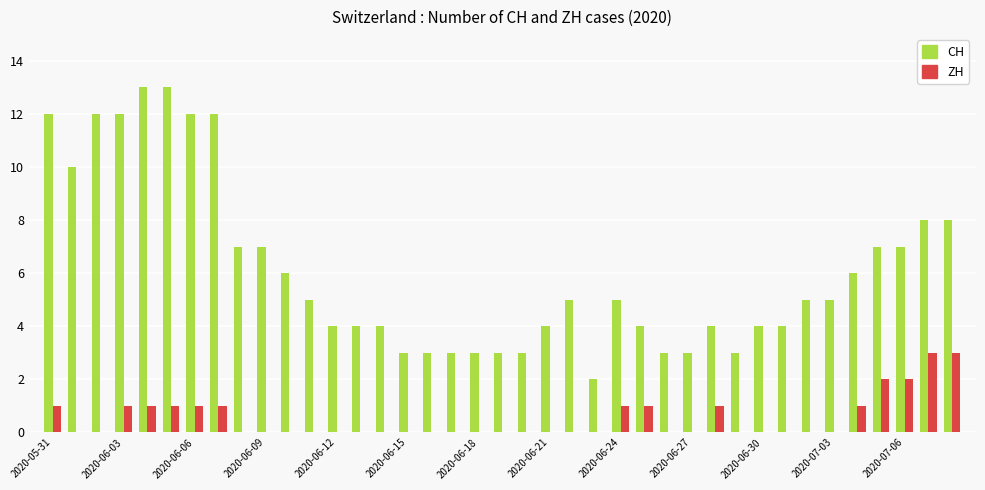

Reading left to right, list all the values displayed in this chart.

CH: 12	10	12	12	13	13	12	12	7	7	6	5	4	4	4	3	3	3	3	3	3	4	5	2	5	4	3	3	4	3	4	4	5	5	6	7	7	8	8
ZH: 1	0	0	1	1	1	1	1	0	0	0	0	0	0	0	0	0	0	0	0	0	0	0	0	1	1	0	0	1	0	0	0	0	0	1	2	2	3	3